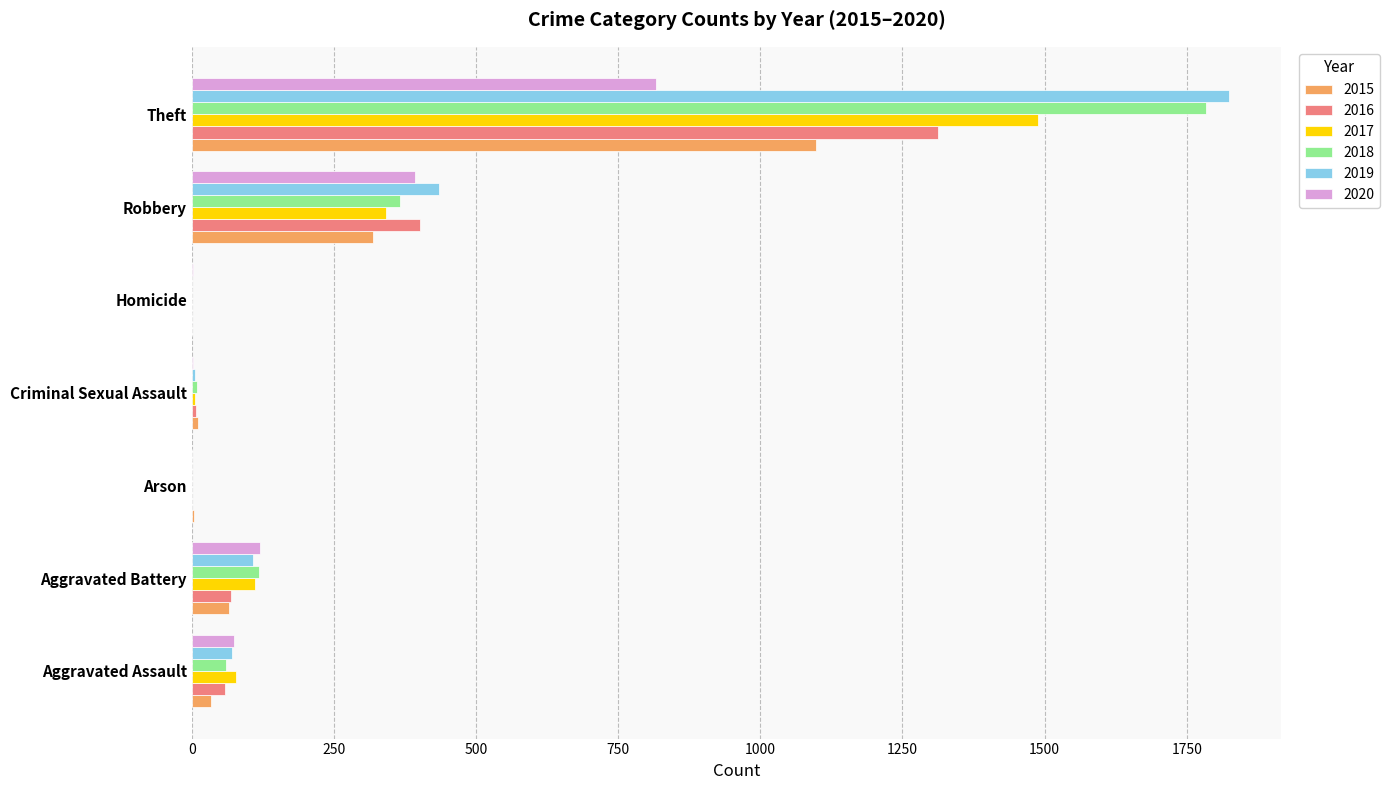

At which label does 2015 reach its peak?

Theft